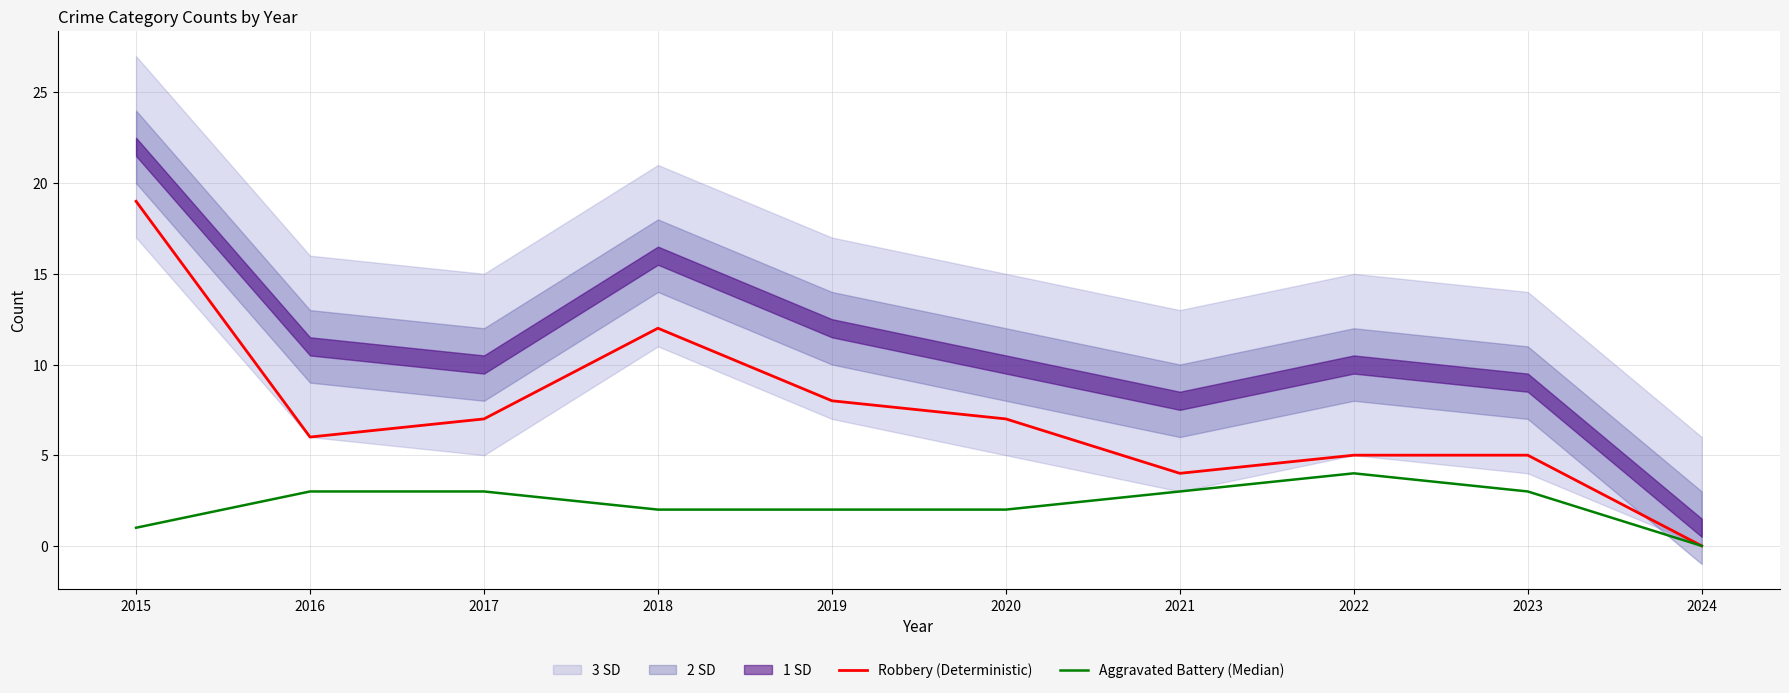

Is the value of Aggravated Battery (Median) at 2020 greater than the value of Robbery (Deterministic) at 2021?

No